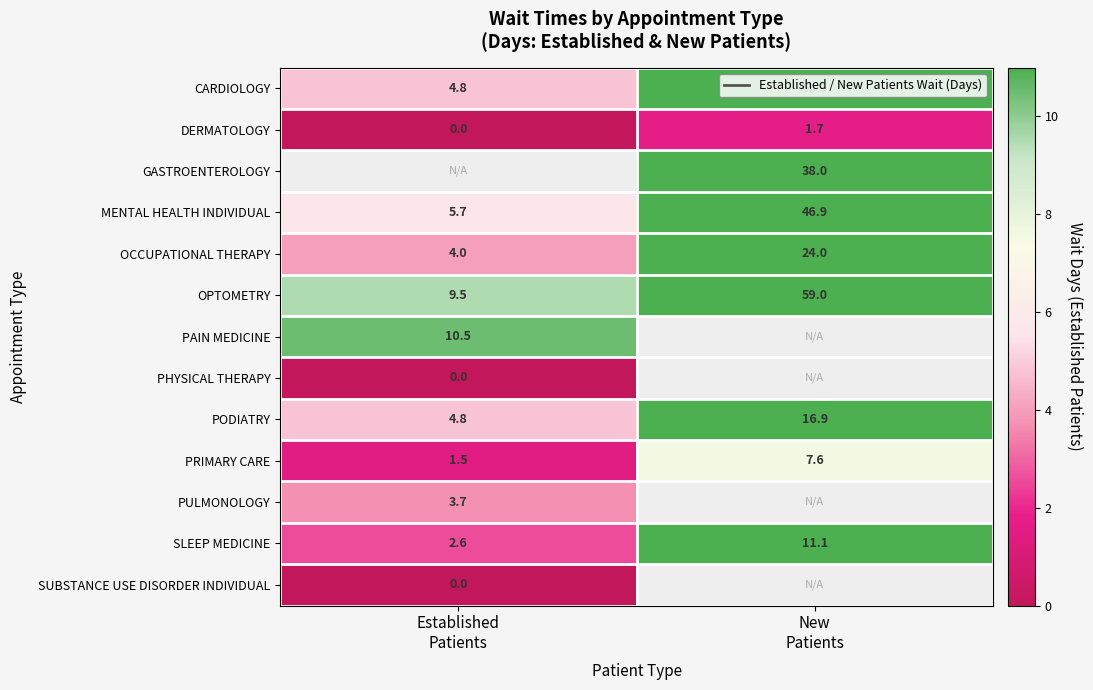

What is the sum of all OPTOMETRY values?

68.5